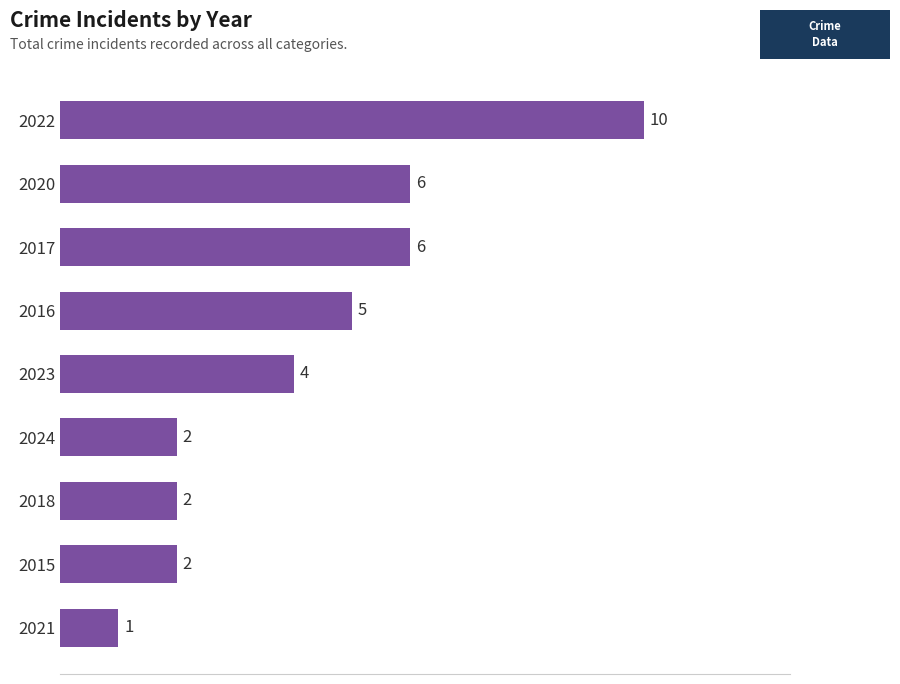

True or false: the data shows 8 at 2016.

False